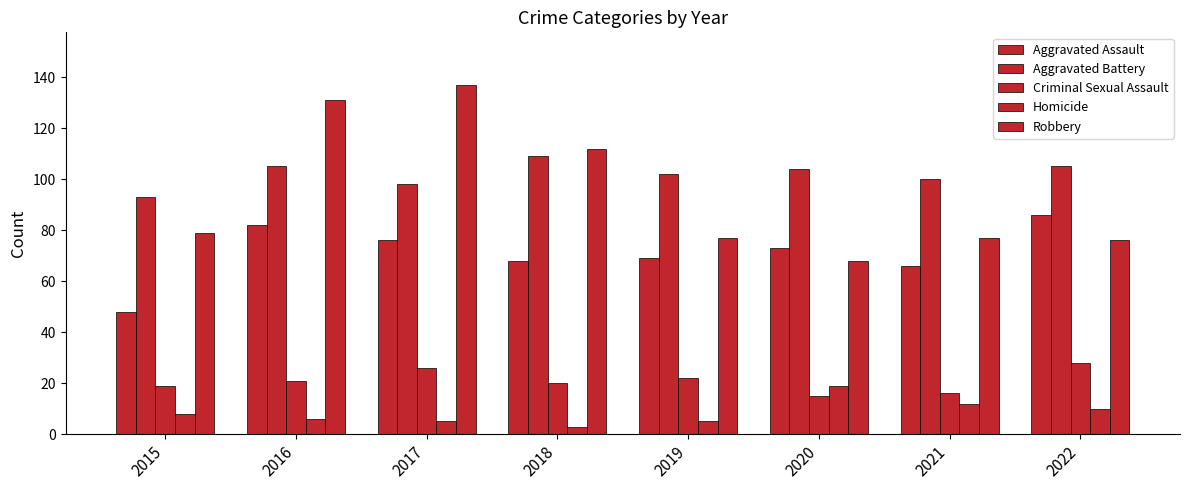

Does the chart contain stacked bars?

No